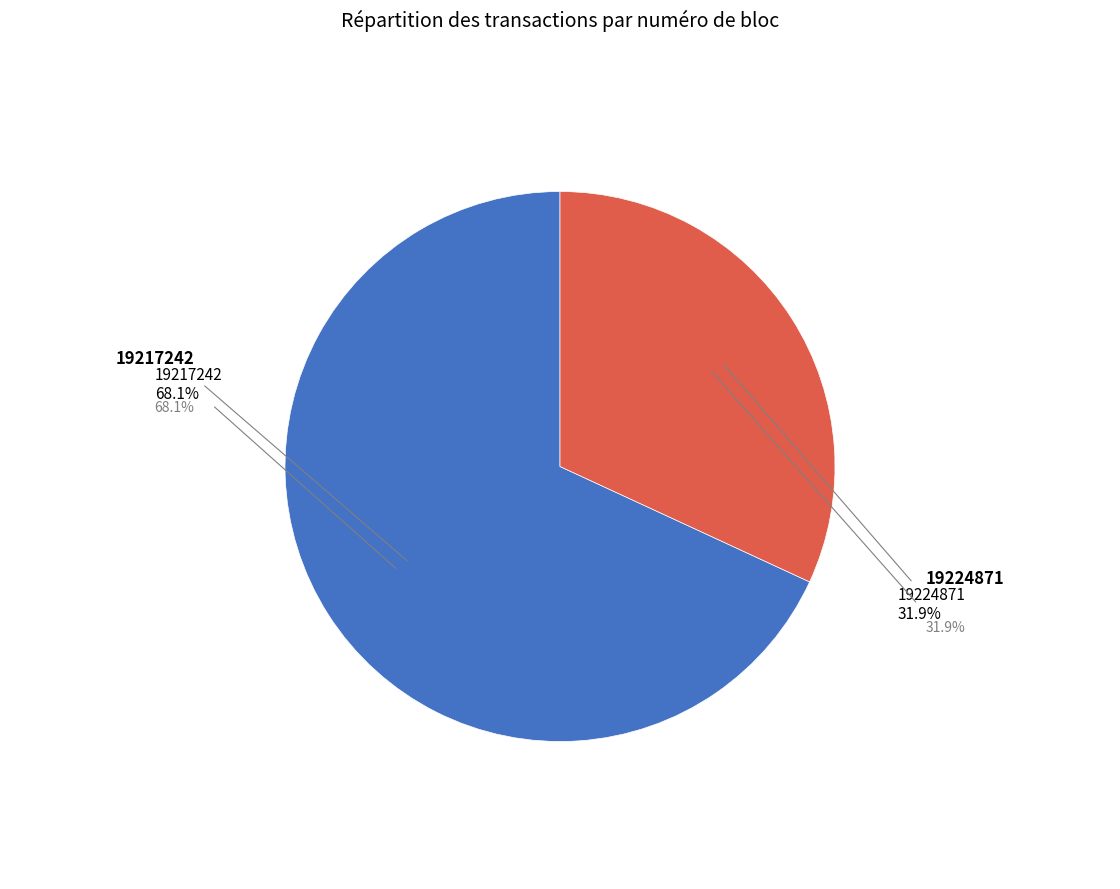

Is there any slice that represents more than half of the pie?

Yes